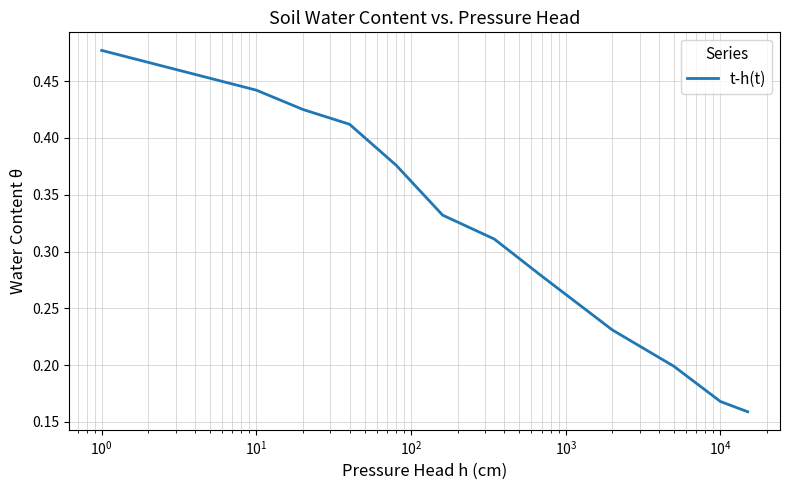

Does the chart display data point markers on the line(s)?

No